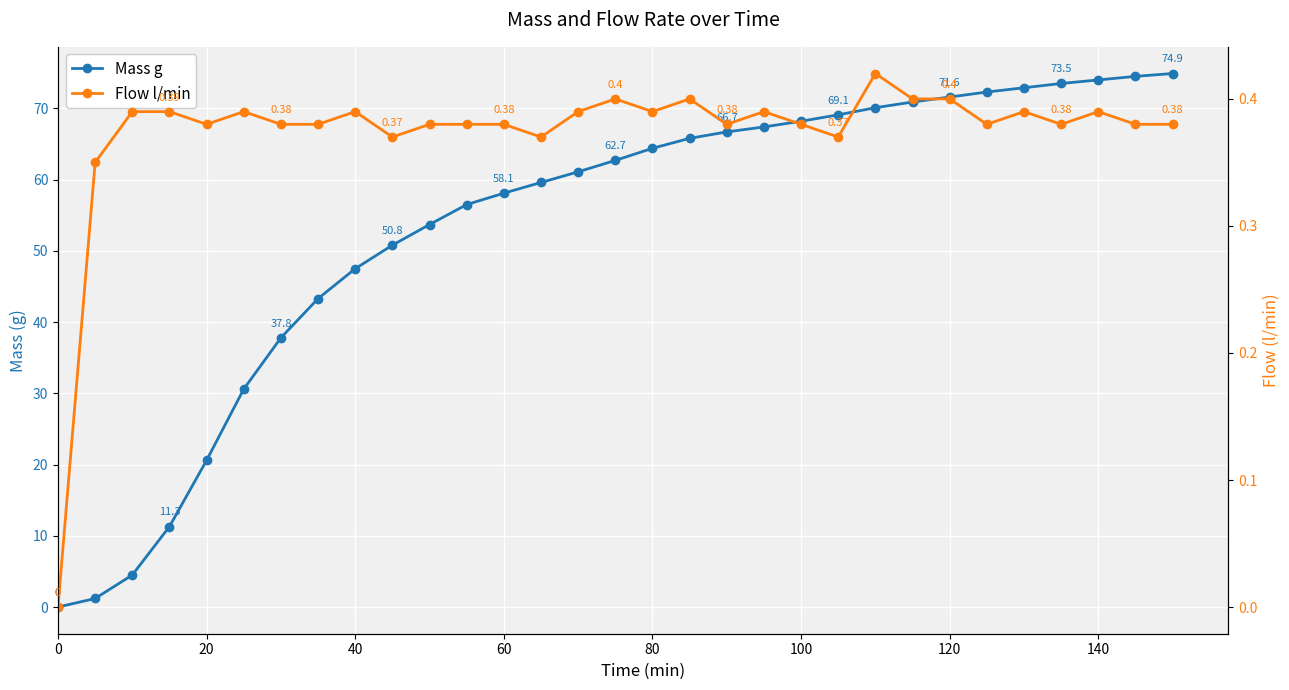

List the series in order of their overall mean, highest first.

Mass g, Flow l/min